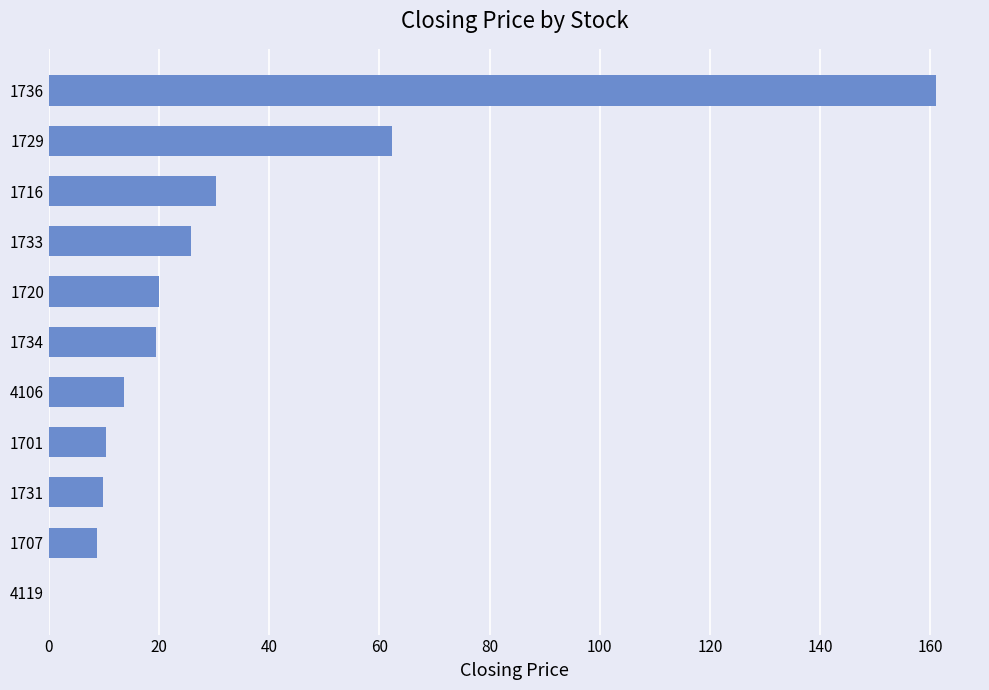

What is the sum of all values?

361.6